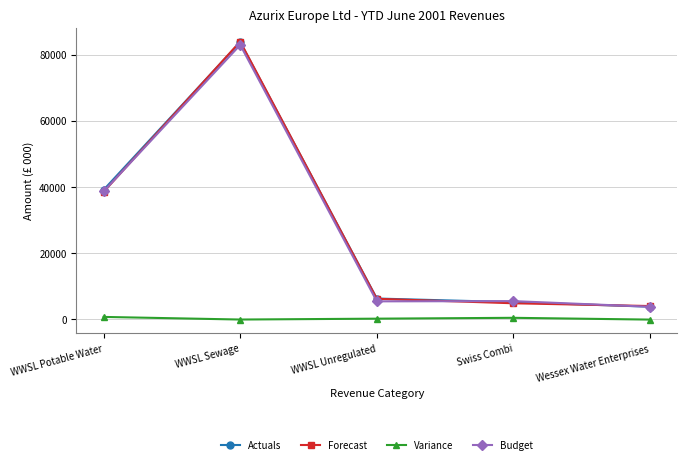

Where does the Forecast series first go above 6099?

WWSL Potable Water